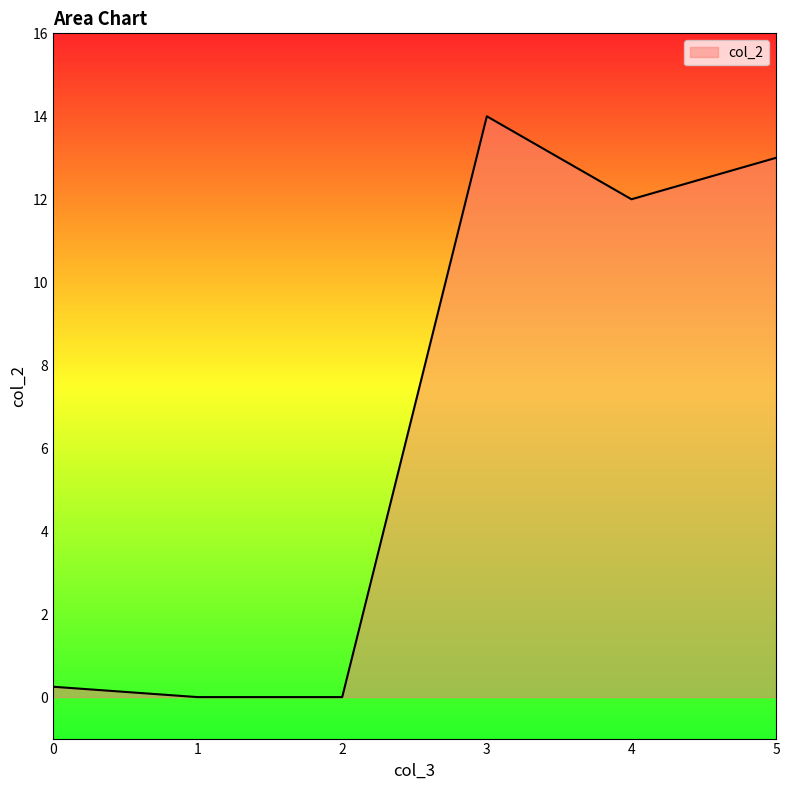

True or false: the data has more than 2 interior local peaks.

False